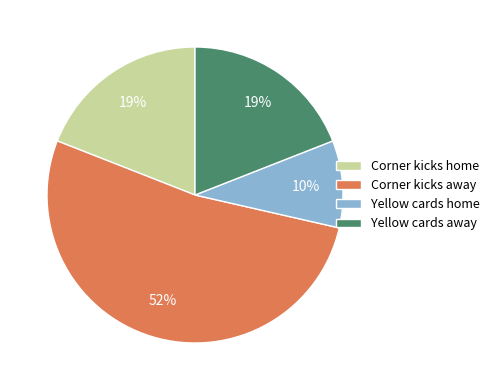

How many slices are in this pie chart?

4